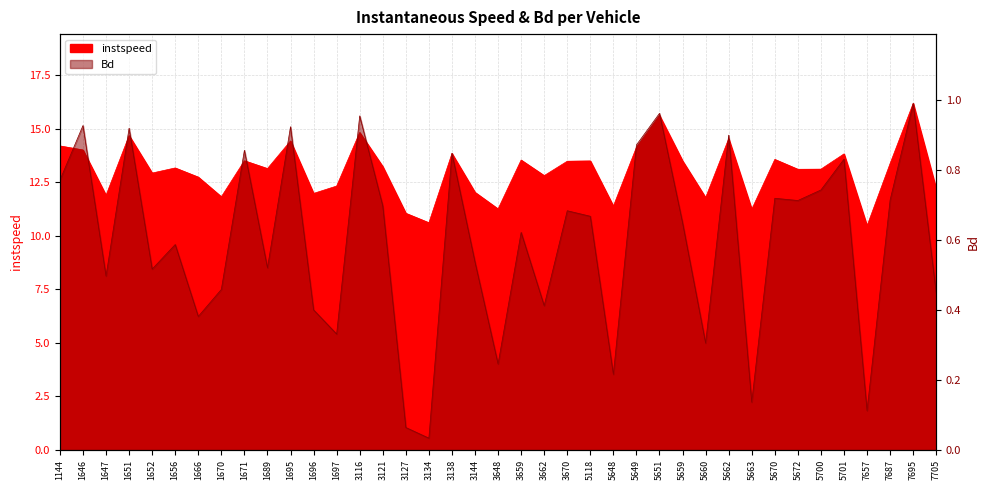

Between 1695 and 3648, which series saw the biggest shift?

instspeed